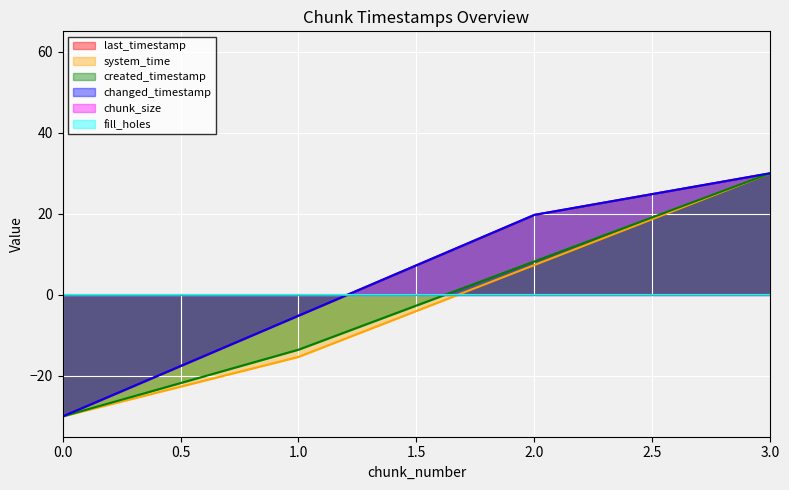

What is the sum of the last_timestamp values at 2 and 3?

49.7